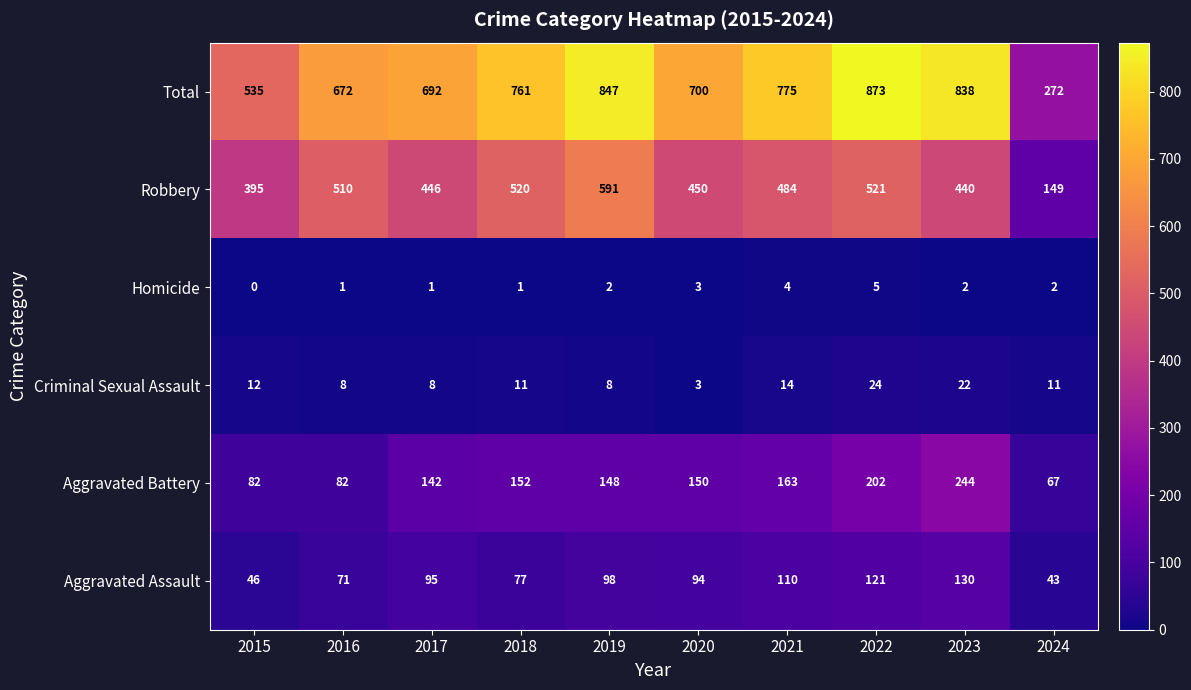

Rank the series at 2021 from lowest to highest value.

Homicide, Criminal Sexual Assault, Aggravated Assault, Aggravated Battery, Robbery, Total